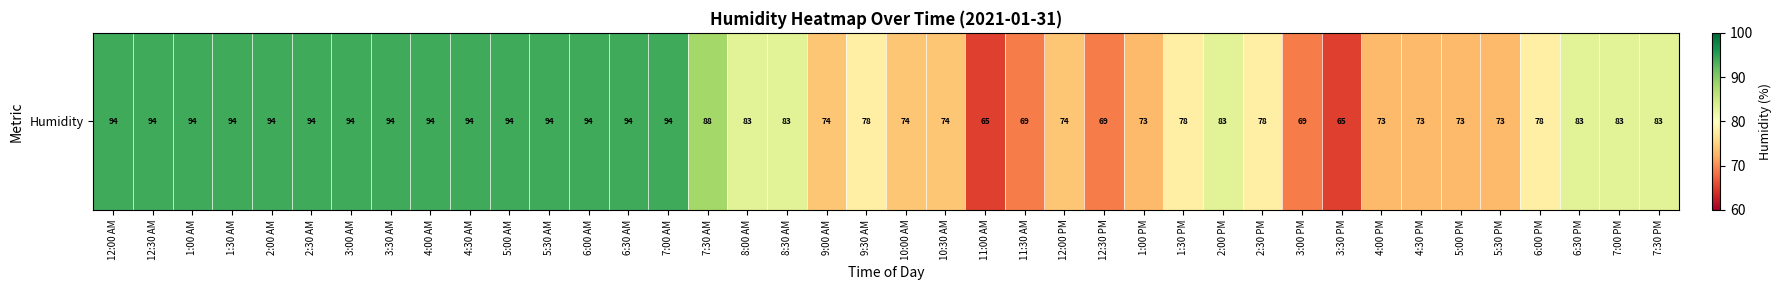

Count the number of categories in the chart.

40